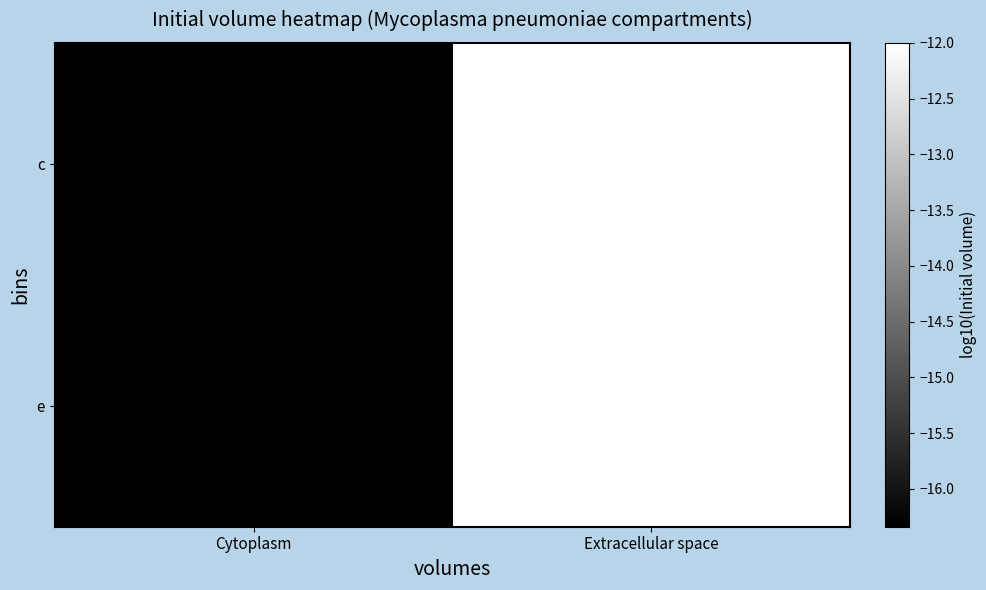

What is the greatest value displayed?

-12.0